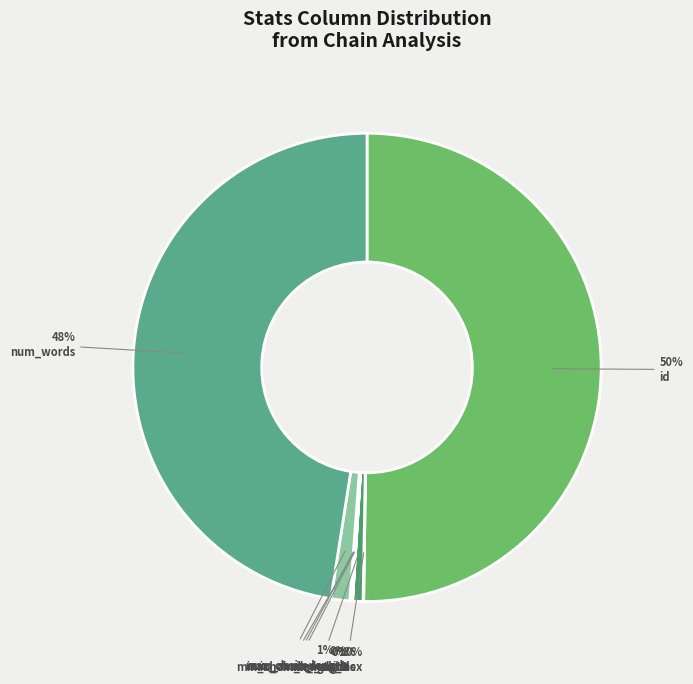

Is min_chain_length the majority of the pie?

No